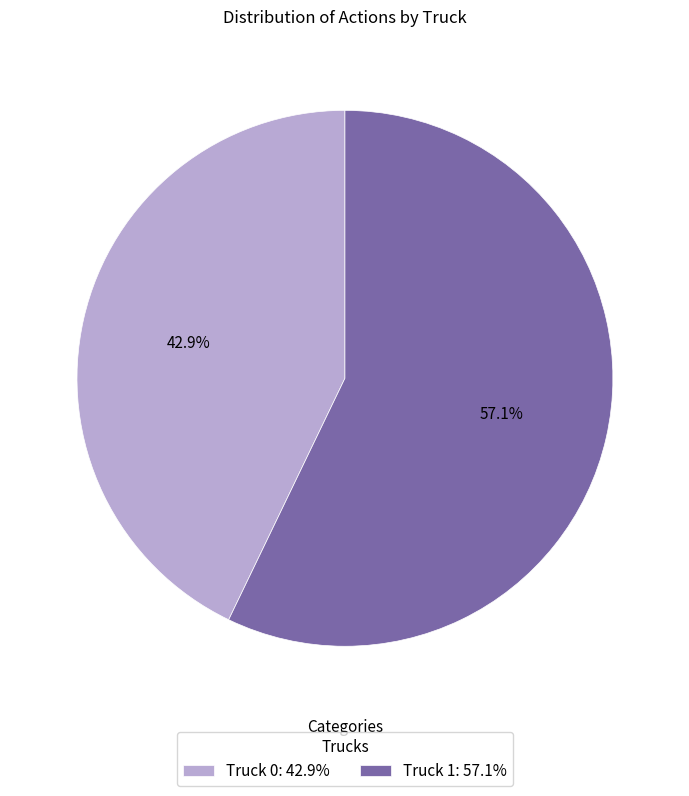

To the nearest percent, what is the difference between the Truck 1 and Truck 0 slice percentages?

14%